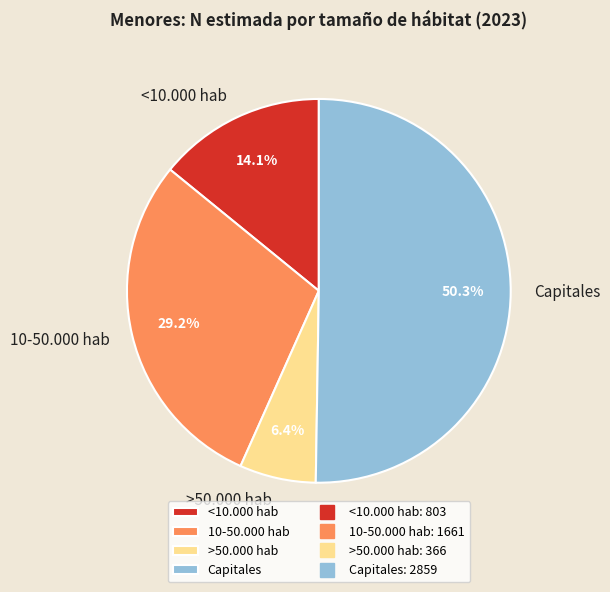

Is it true that Capitales is 59% of the pie?

False